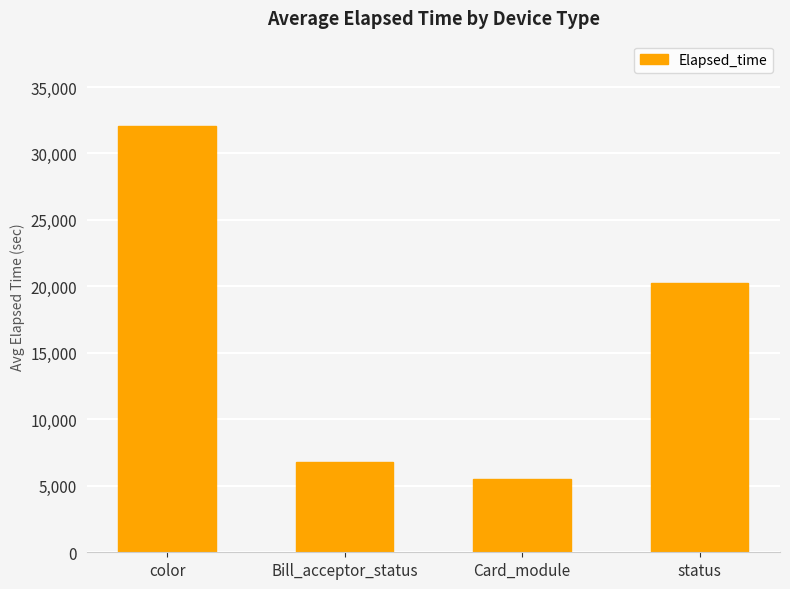

Is it true that the value at status is 20259.2?

True